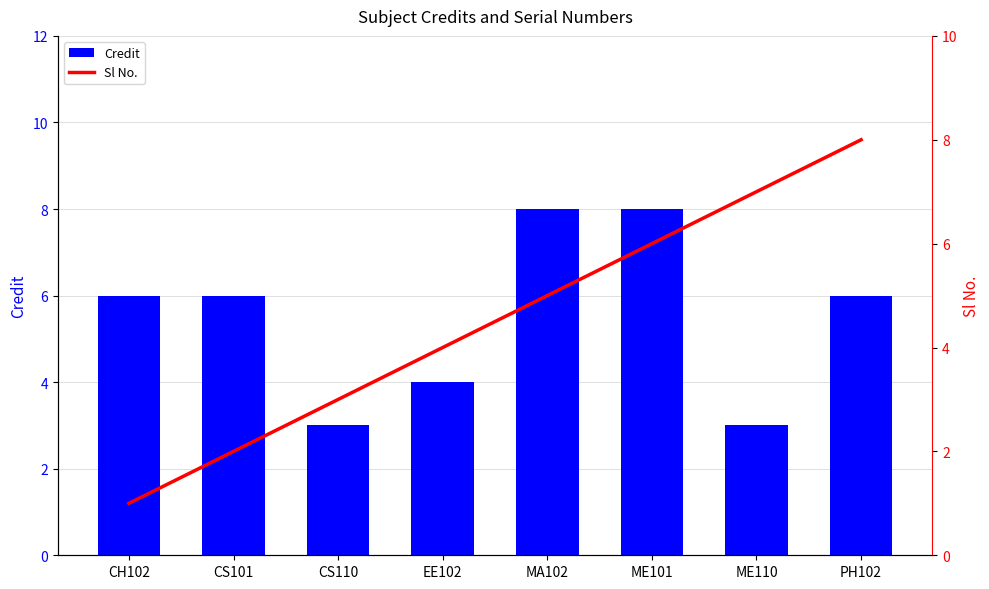

What is the difference between the Credit values at ME101 and CS101?

2